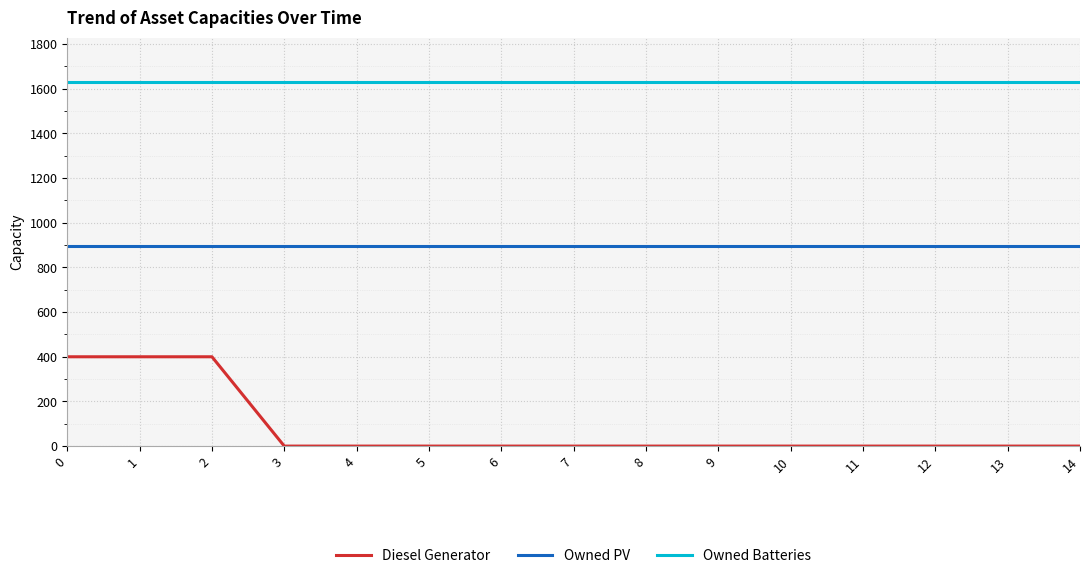

Read the Owned PV value at 8.

897